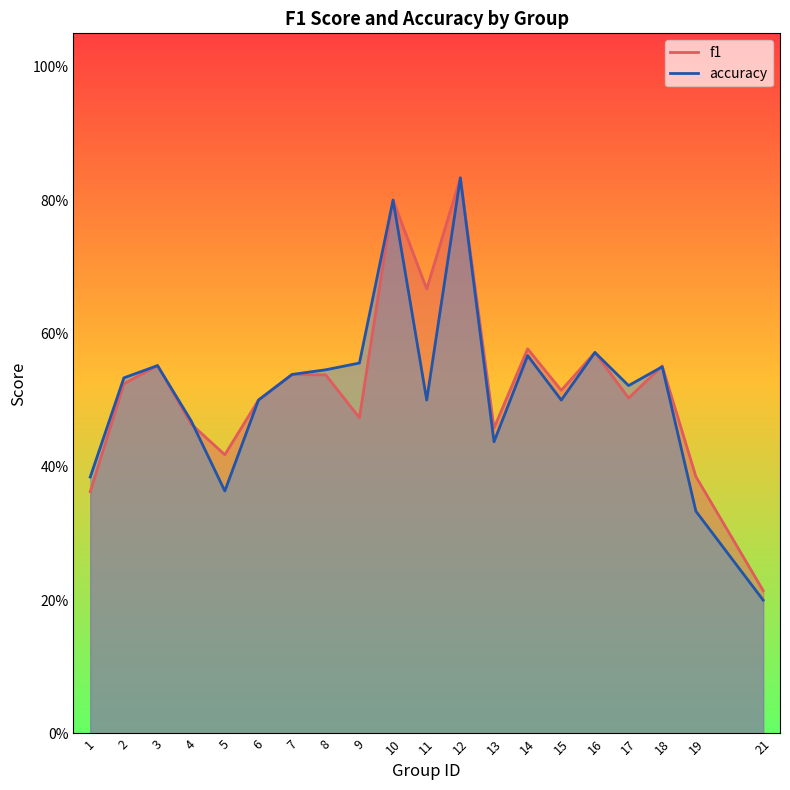

List the series in order of their peak value, lowest first.

f1, accuracy